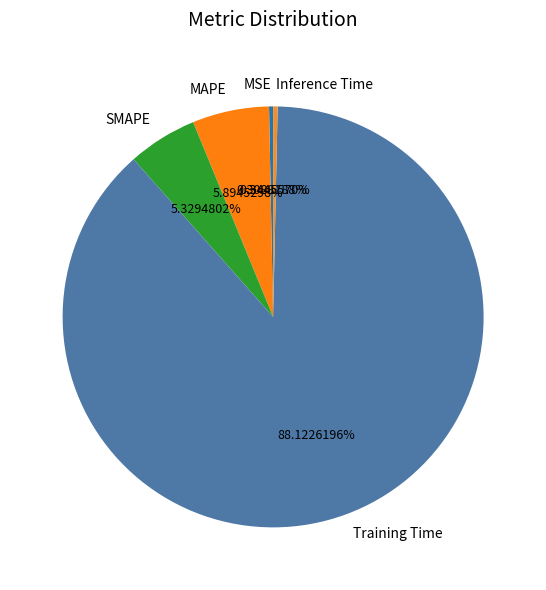

Is it true that Training Time is 88% of the pie?

True